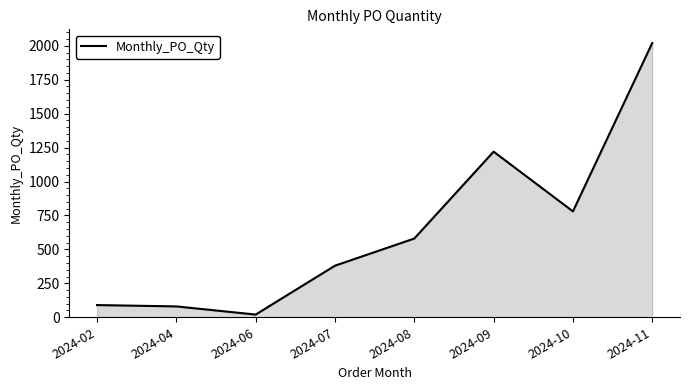

What is the change in value from 2024-04 to 2024-06?

-60